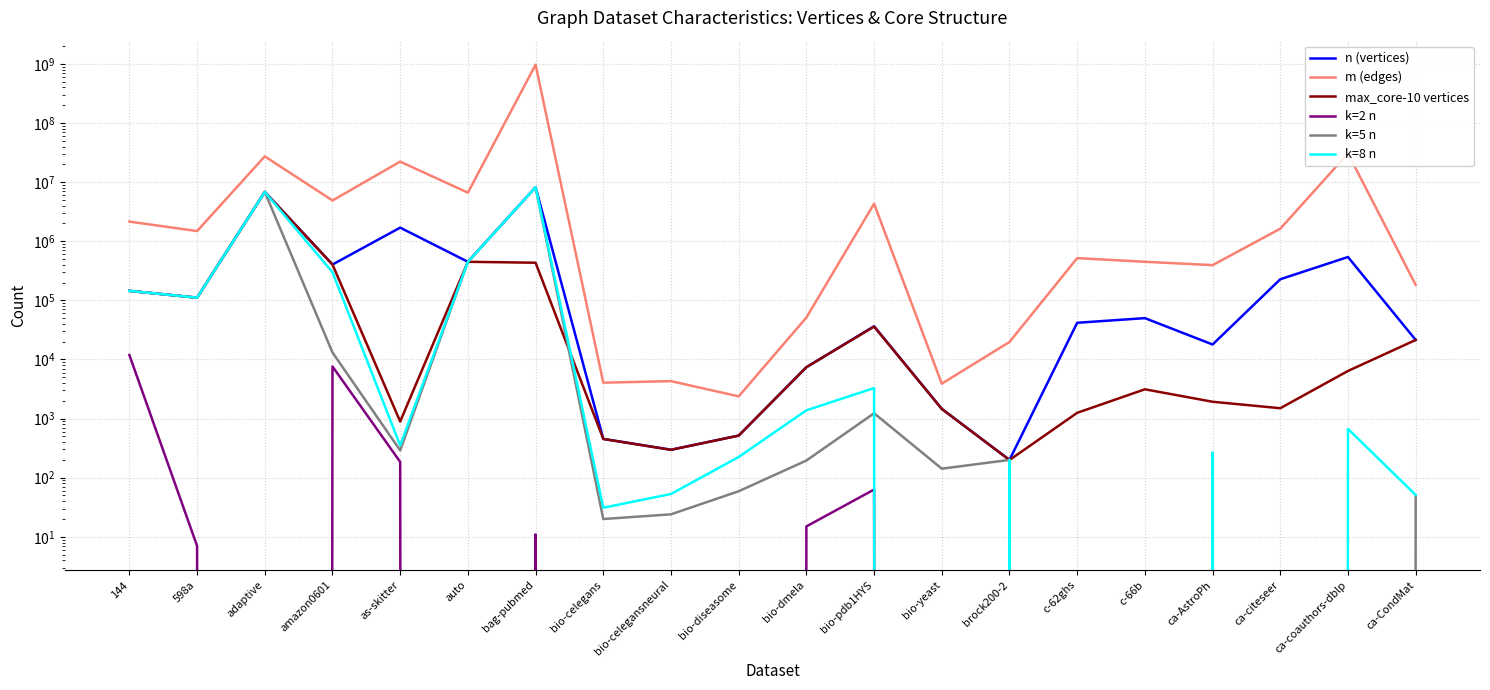

How many values in the k=2 n series exceed 0?

8